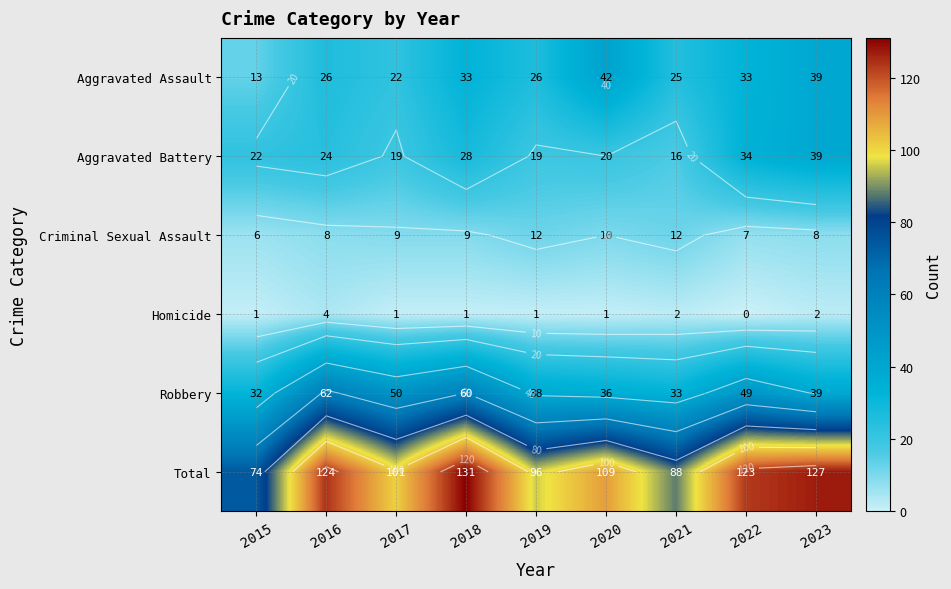

How many Homicide values are between 1 and 2?

7